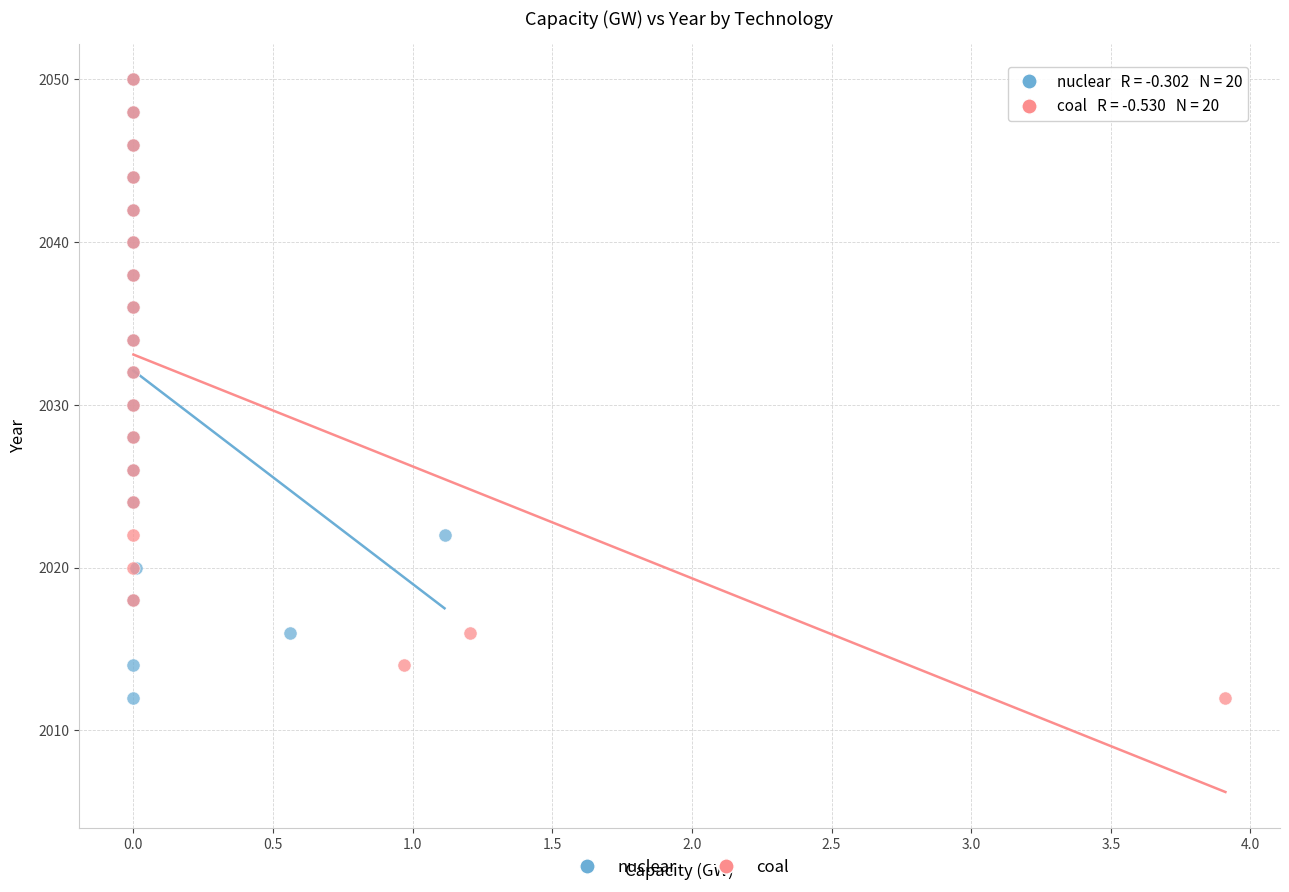

What are all the series names shown in the legend?

nuclear, coal